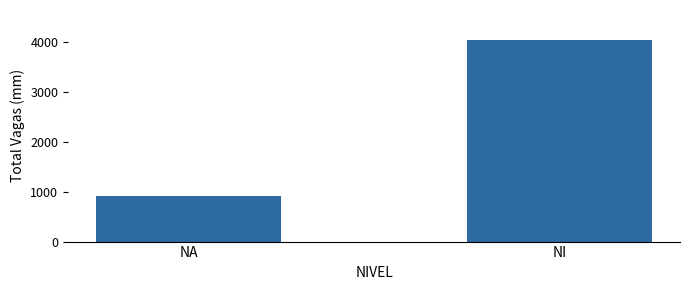

List the labels in order of value, largest first.

NI, NA